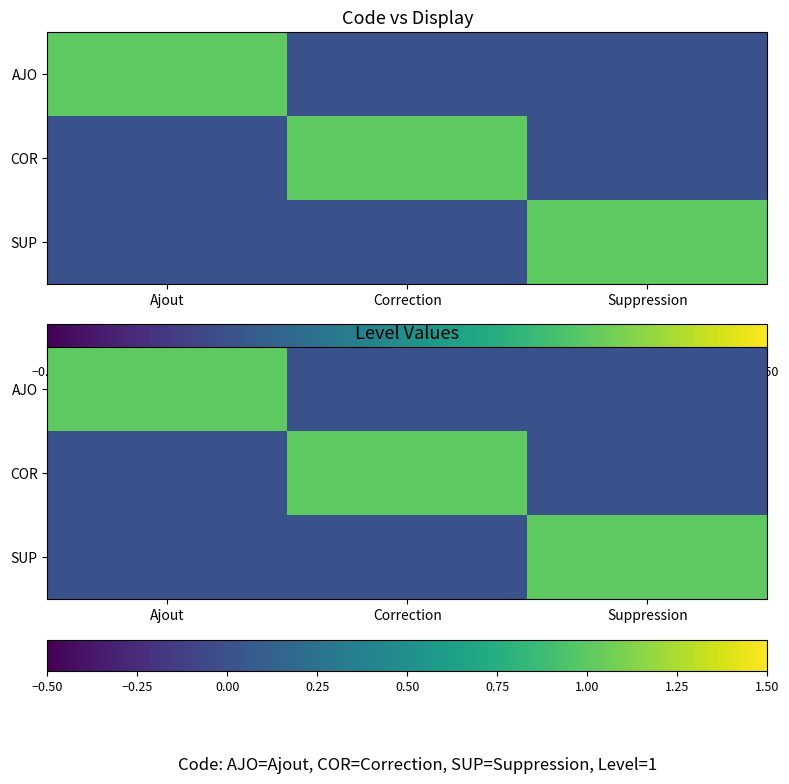

What is the sum of all SUP values?

1